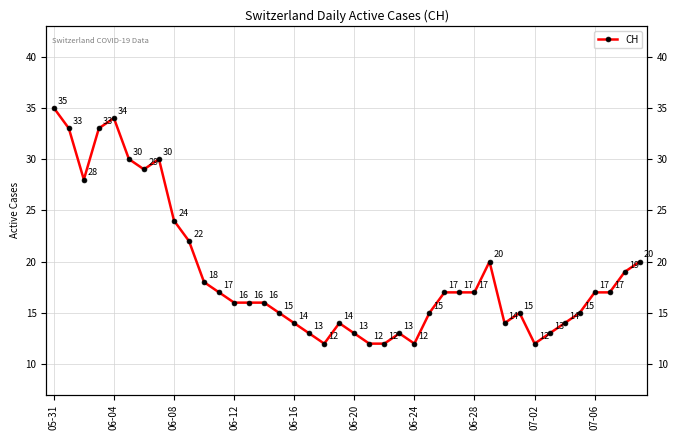

What is the sum of all values?

753